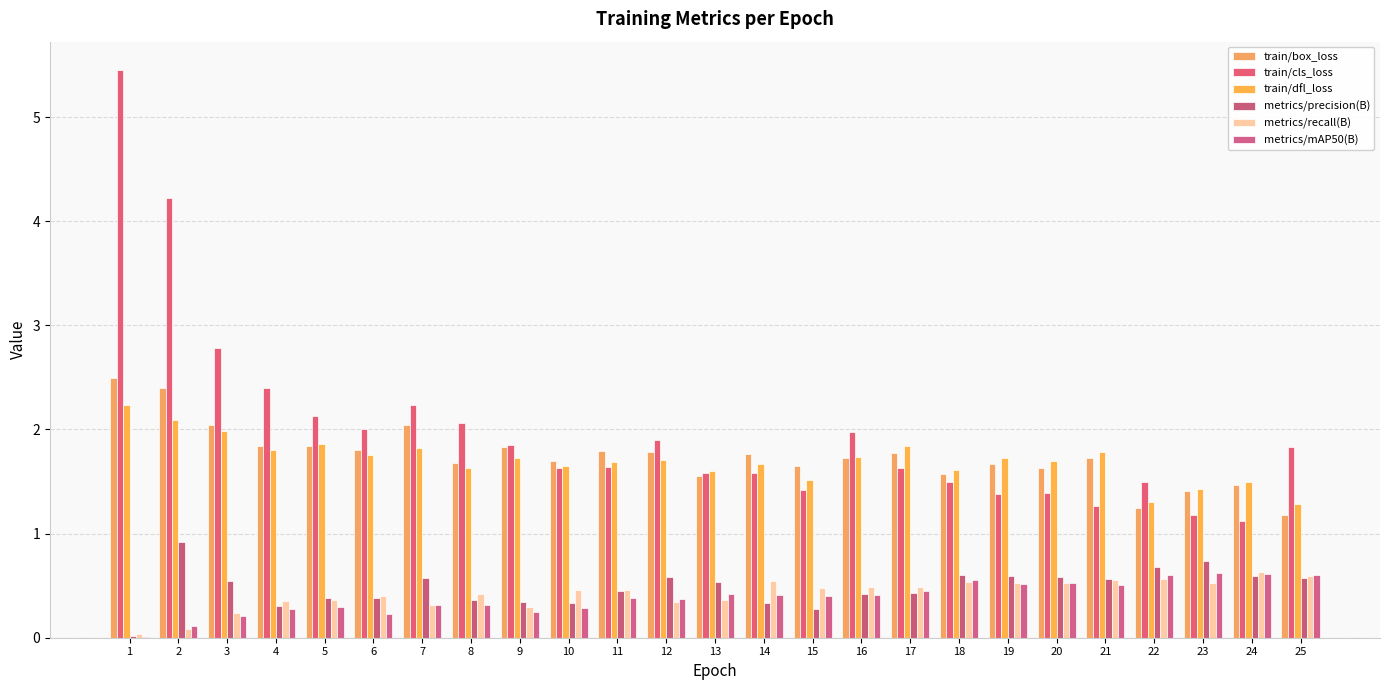

Which series has the largest range (max minus min)?

train/cls_loss